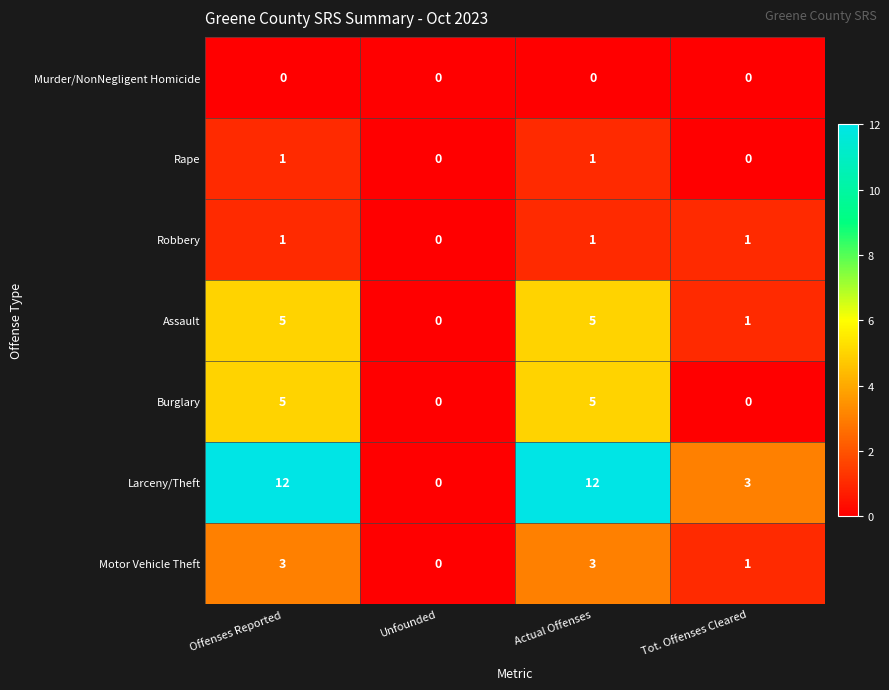

What is the difference between the highest and lowest values at Tot. Offenses Cleared?

3